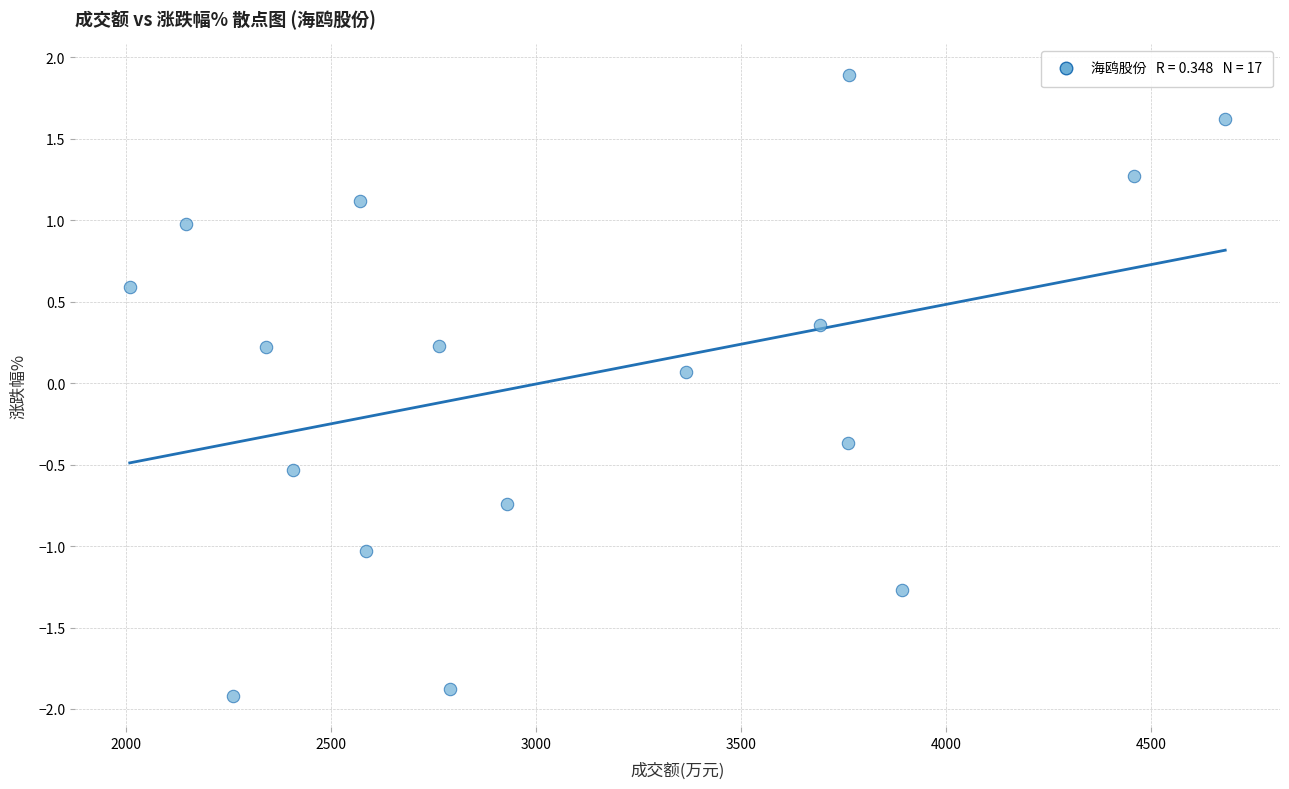

What is the range of X values (max minus min)?

2671.0